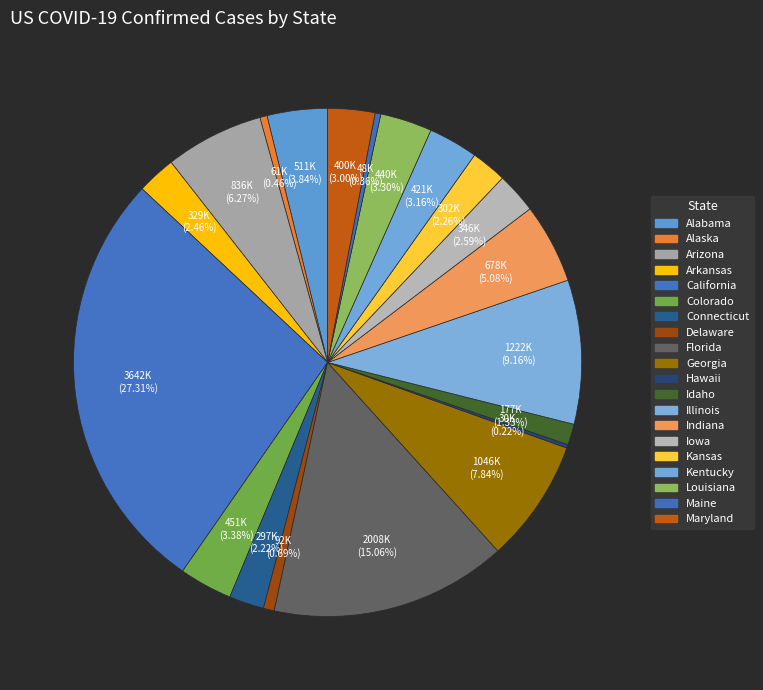

Which slice is the smallest?

Hawaii